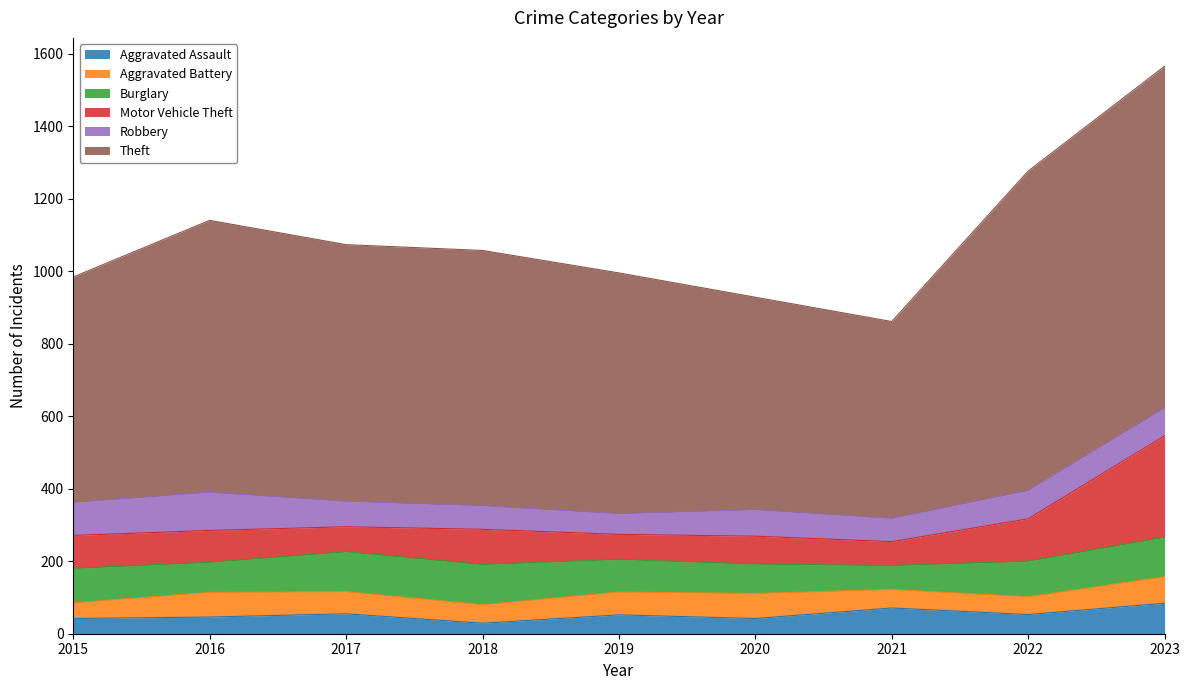

At 2020, list the series in order from largest to smallest.

Theft, Burglary, Motor Vehicle Theft, Robbery, Aggravated Battery, Aggravated Assault